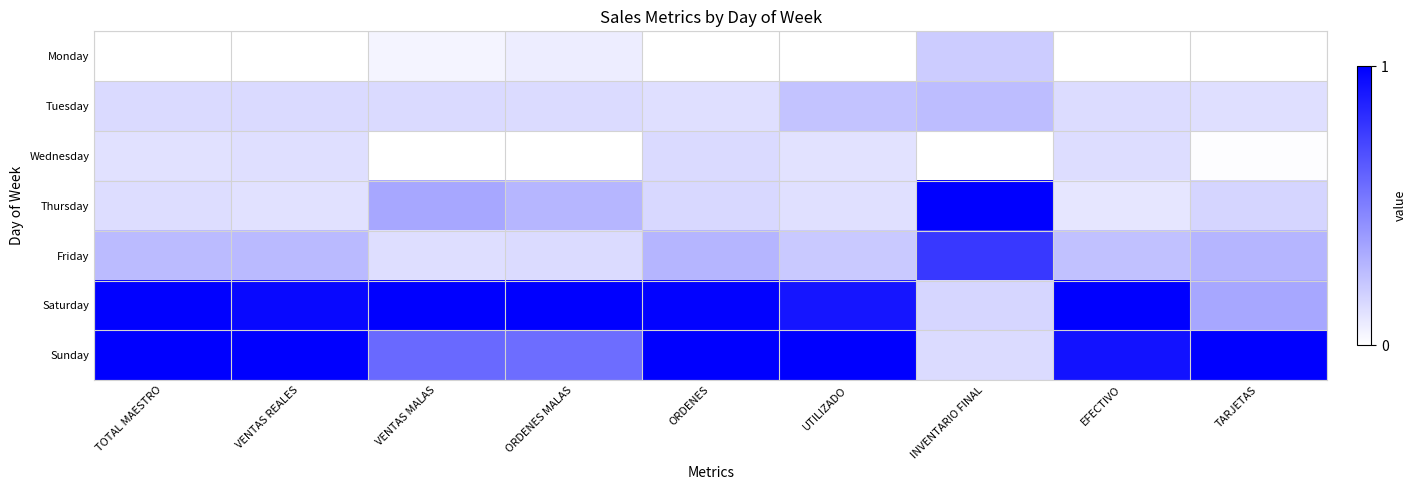

What is the spread (max minus min) of values at VENTAS REALES?

1.0